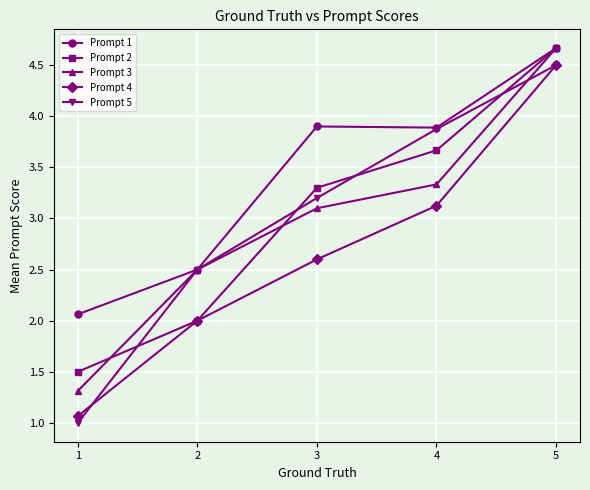

At how many categories does at least one series exceed 1?

5